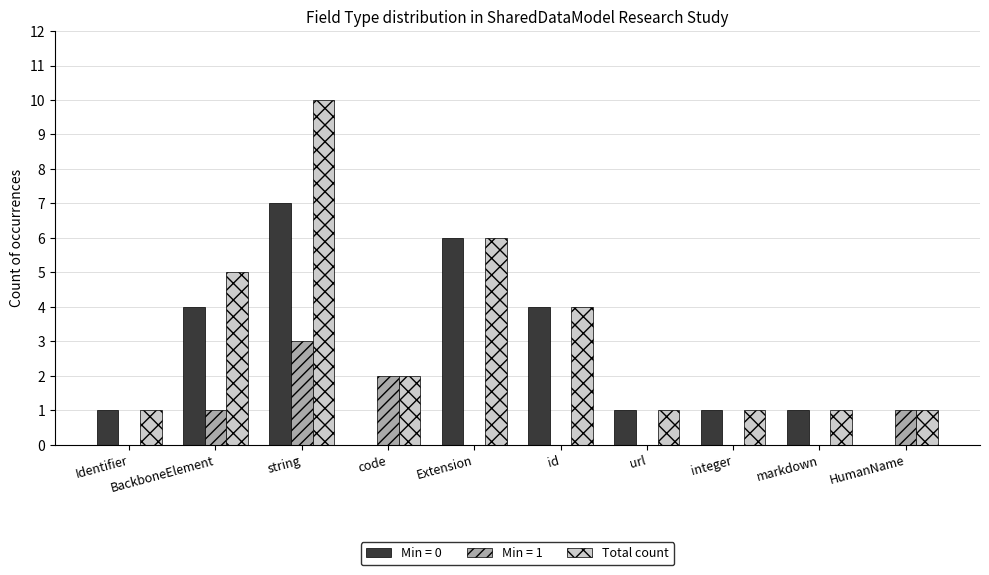

Does the chart contain stacked bars?

No